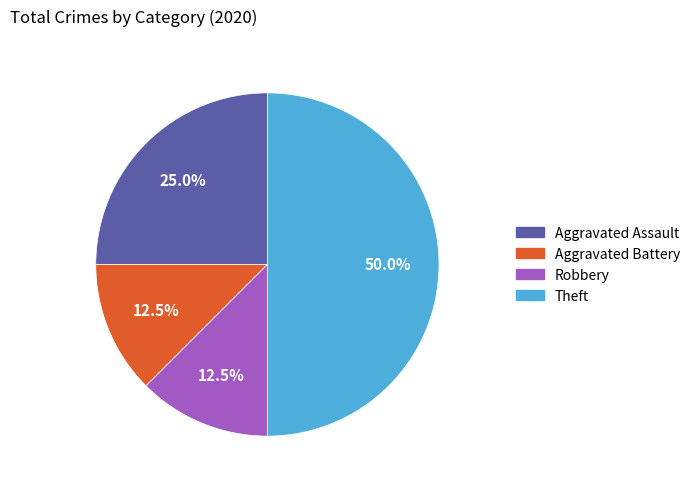

Between Theft and Robbery, which is larger?

Theft